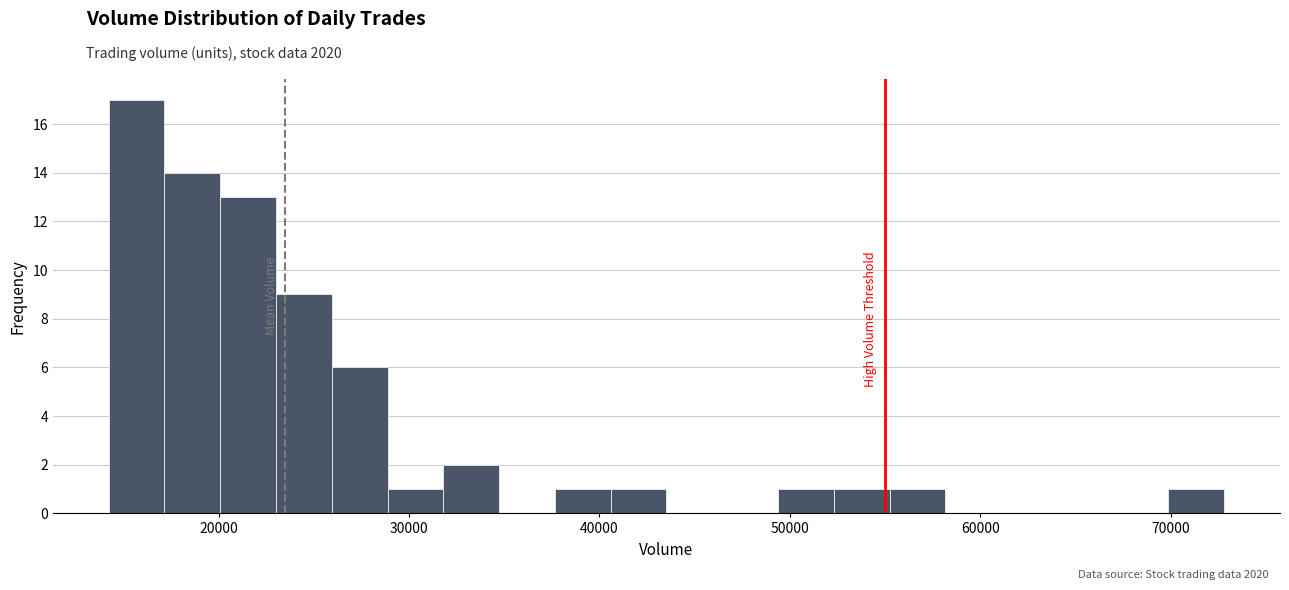

Around what value on the x-axis is the tallest bar? Give the approximate position of its centre, as read against the axis.

16000